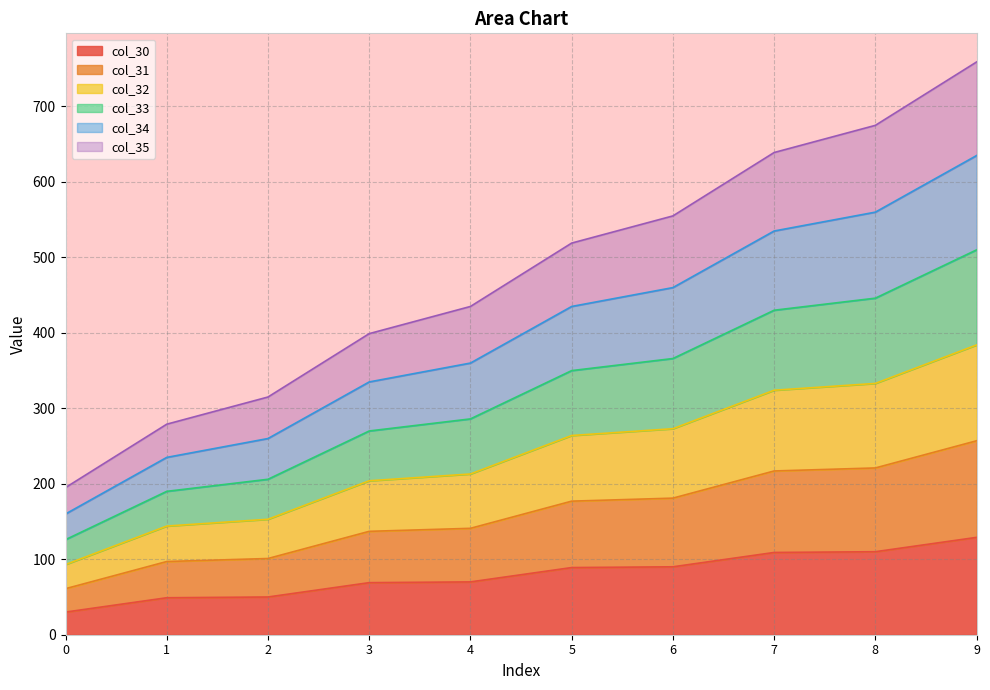

Where is col_33 nearest to the value 477?

4